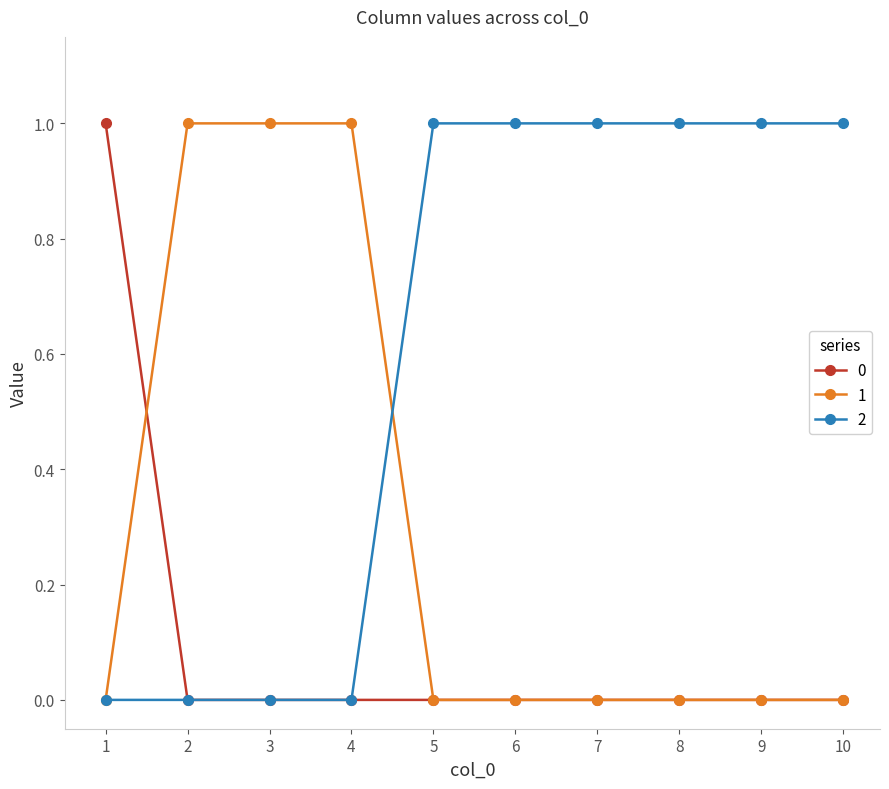

Rank the series by their average value, from lowest to highest.

0, 1, 2